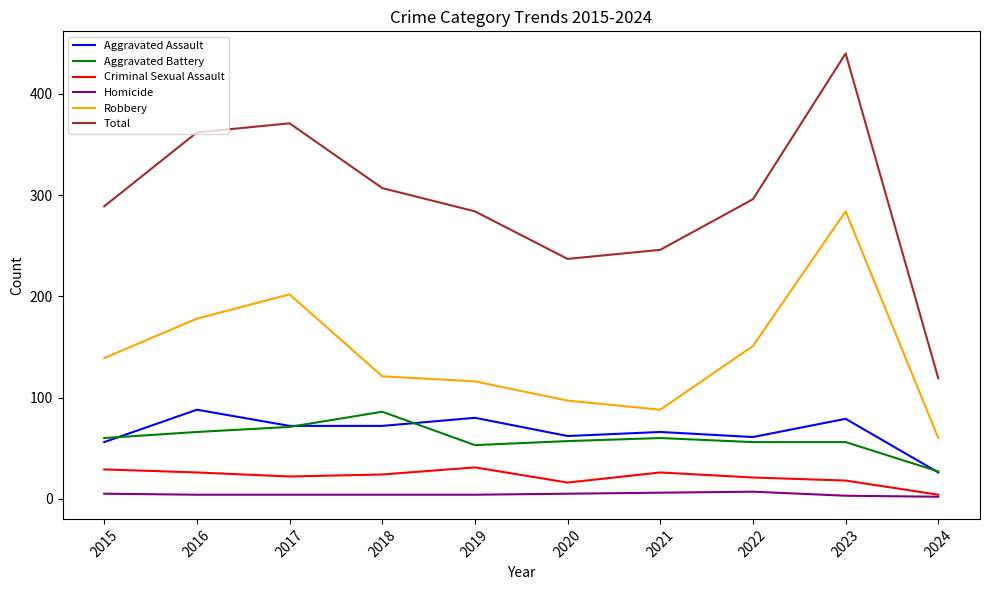

At how many categories does at least one series exceed 122?

9